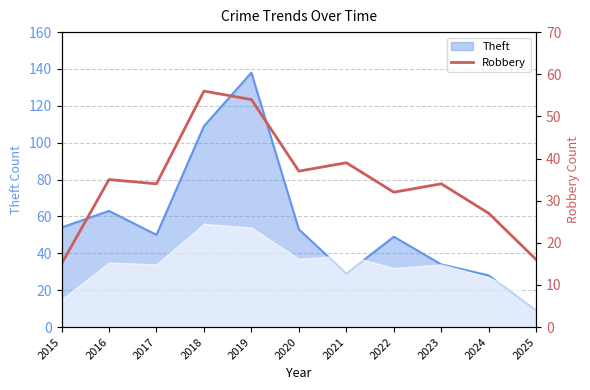

Is it true that Theft equals 63 at 2016?

True